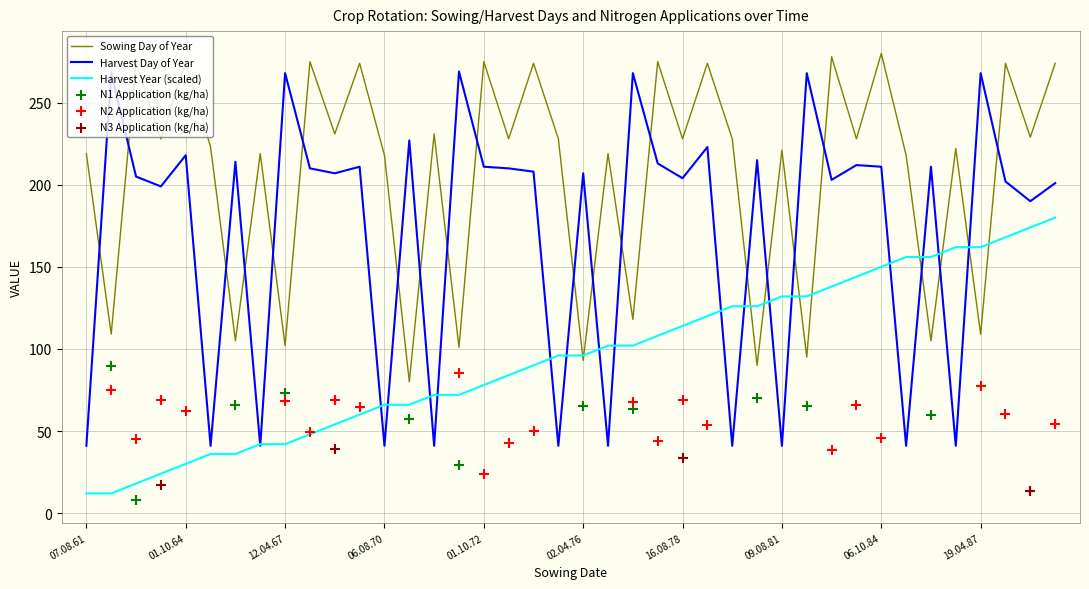

What is the total value across all series at 05.04.82?

495